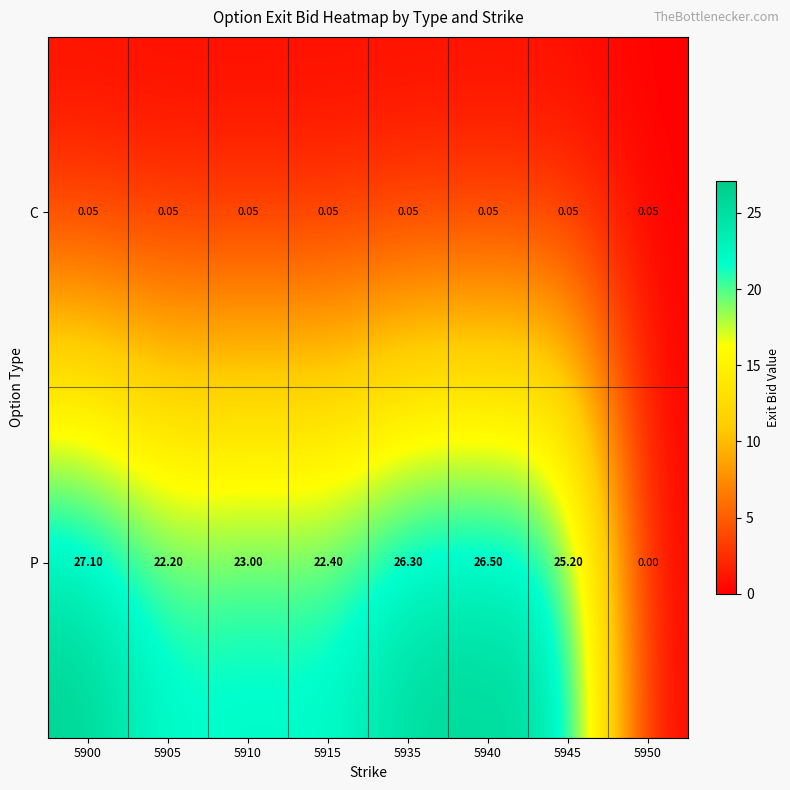

Which series has the largest total across all categories?

P